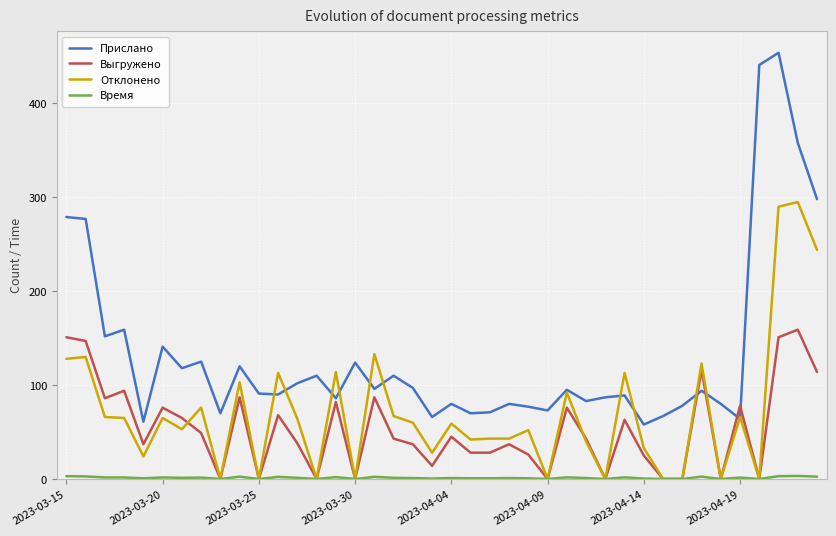

Which series has the largest total across all categories?

Прислано